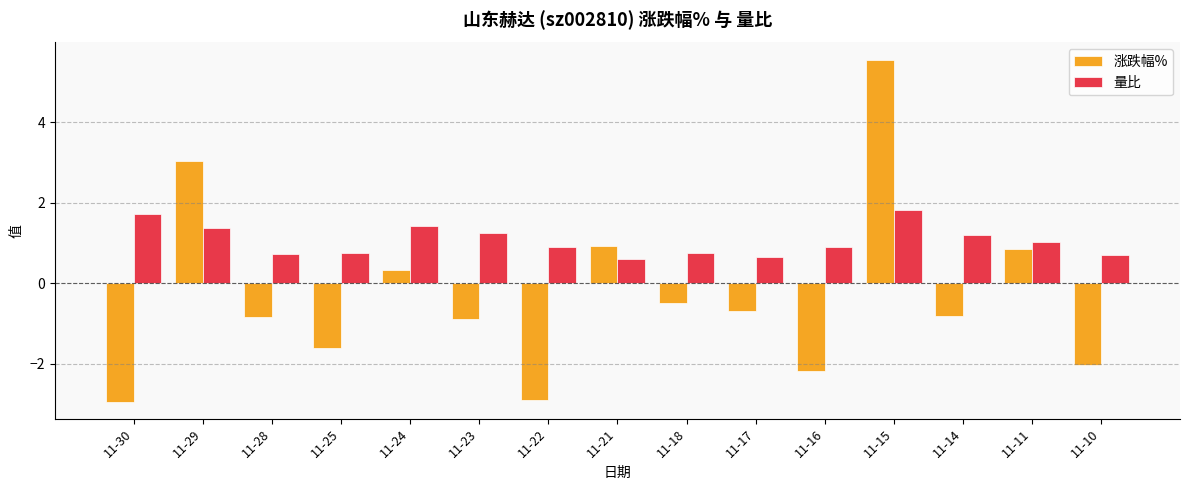

At which label does 涨跌幅% first exceed 0?

11-29